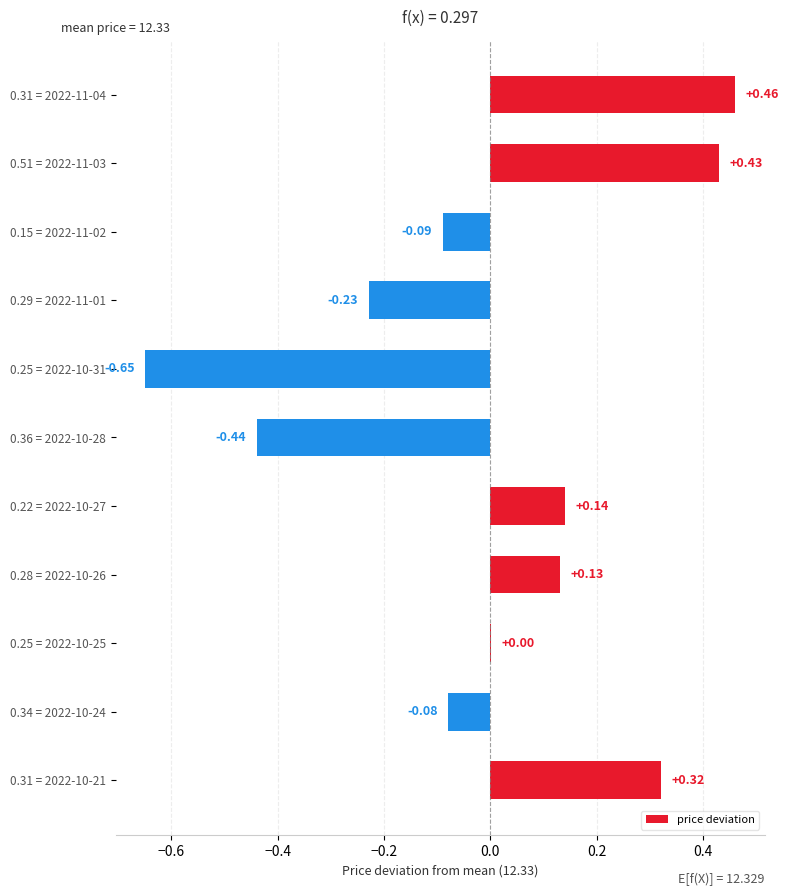

What is the change in value from 0.36 = 2022-10-28 to 0.28 = 2022-10-26?

+0.6